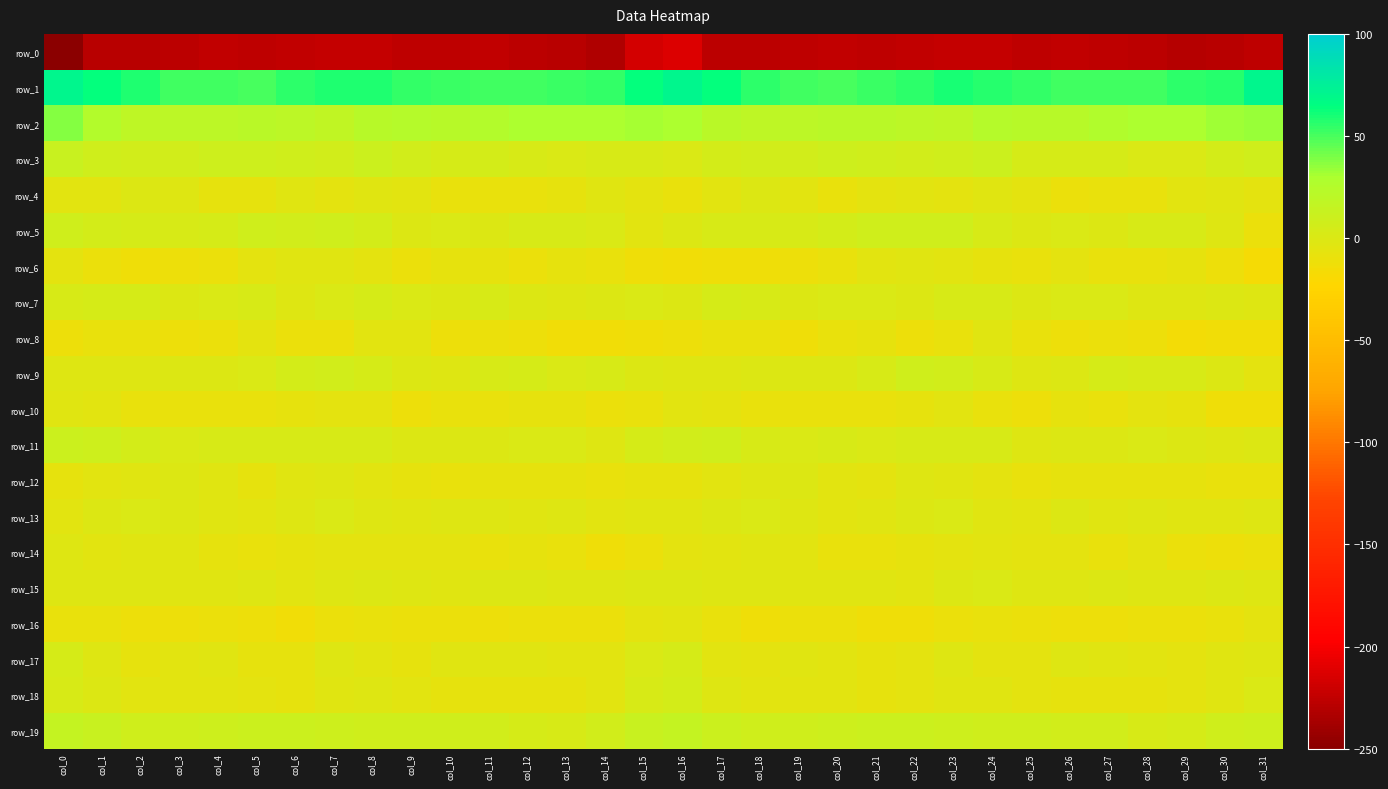

Which series has the widest spread of values?

row_0